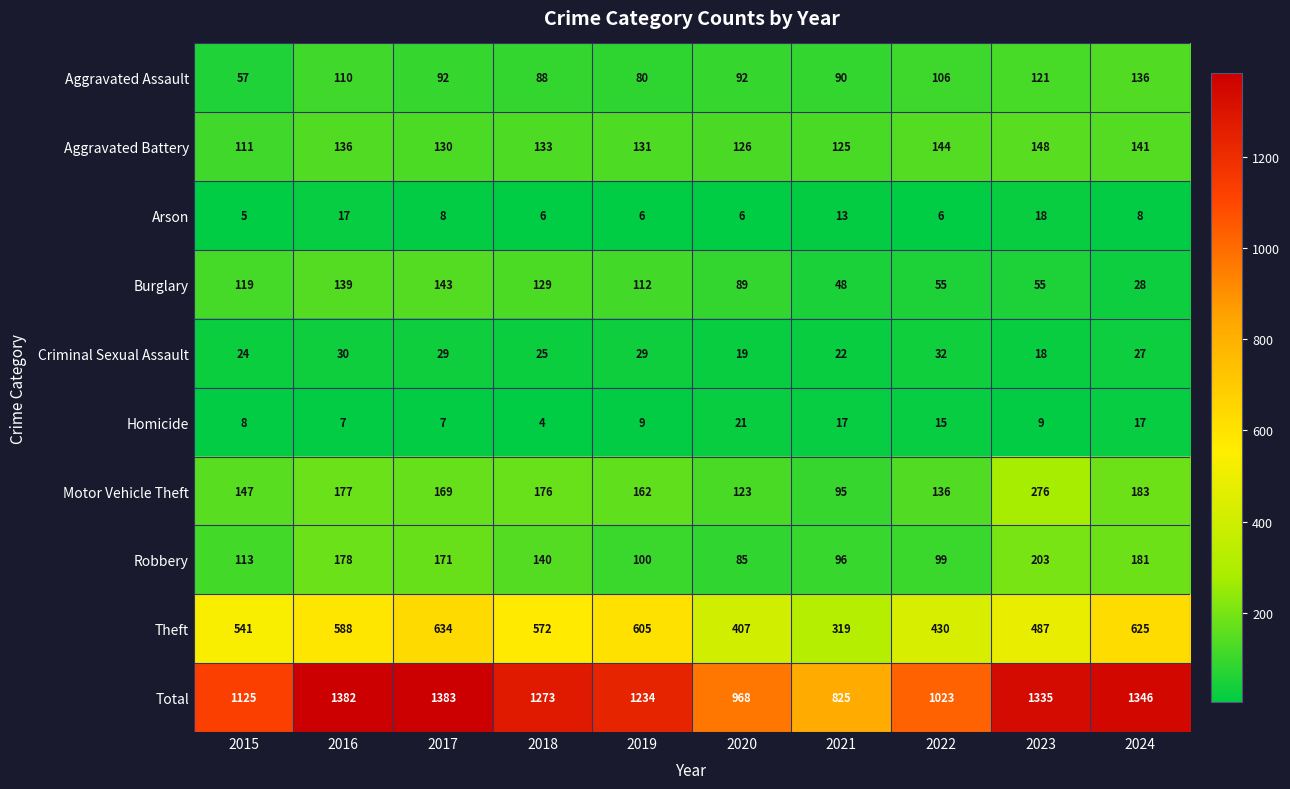

What is the difference between the maximum and minimum values in the Robbery series?

118